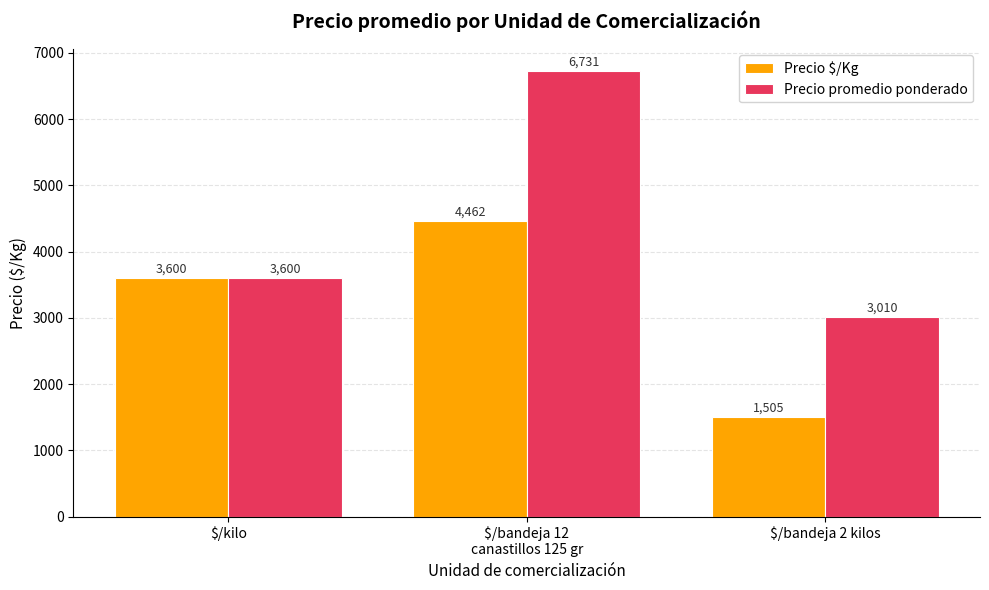

What is the minimum value shown in the chart?

1504.8